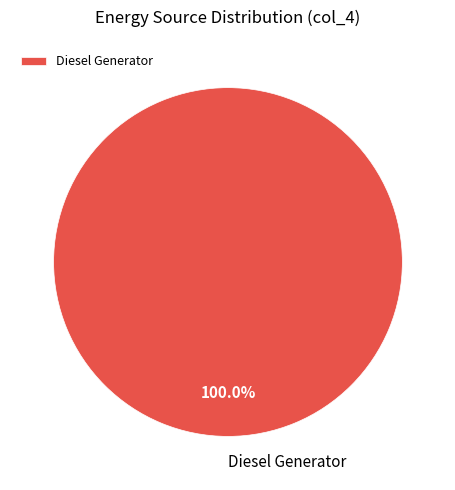

Rank the categories by value from lowest to highest.

Diesel Generator